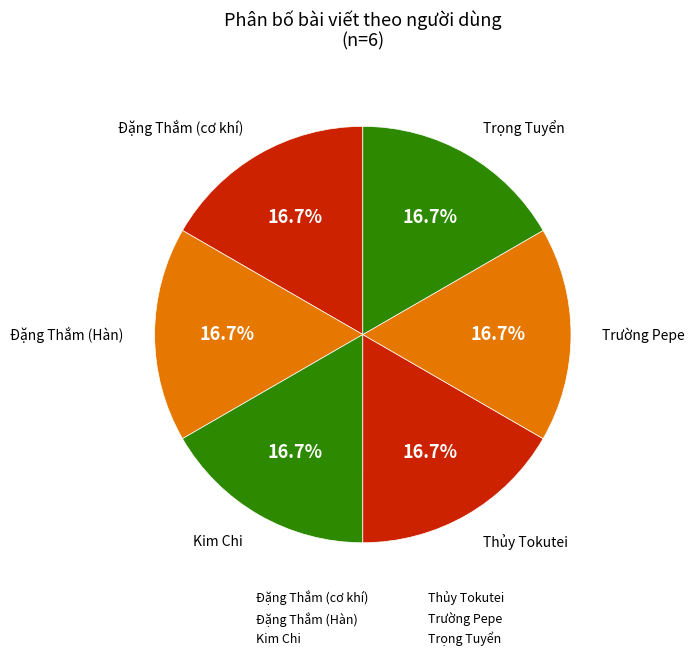

Approximately how many times larger is the value at Trường Pepe compared to Kim Chi?

1.0